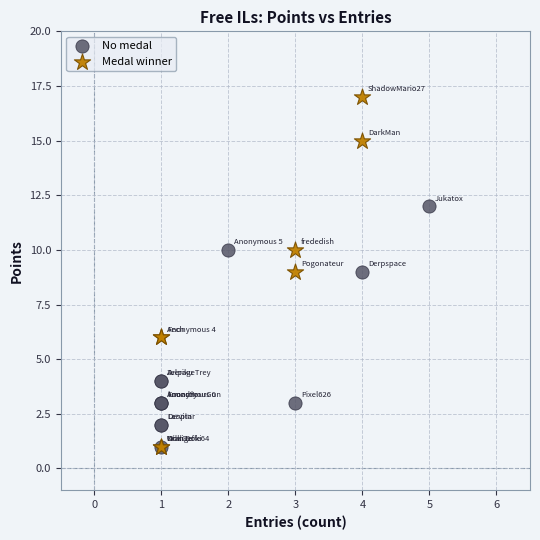

Which series has the widest spread of Y values?

Medal winner